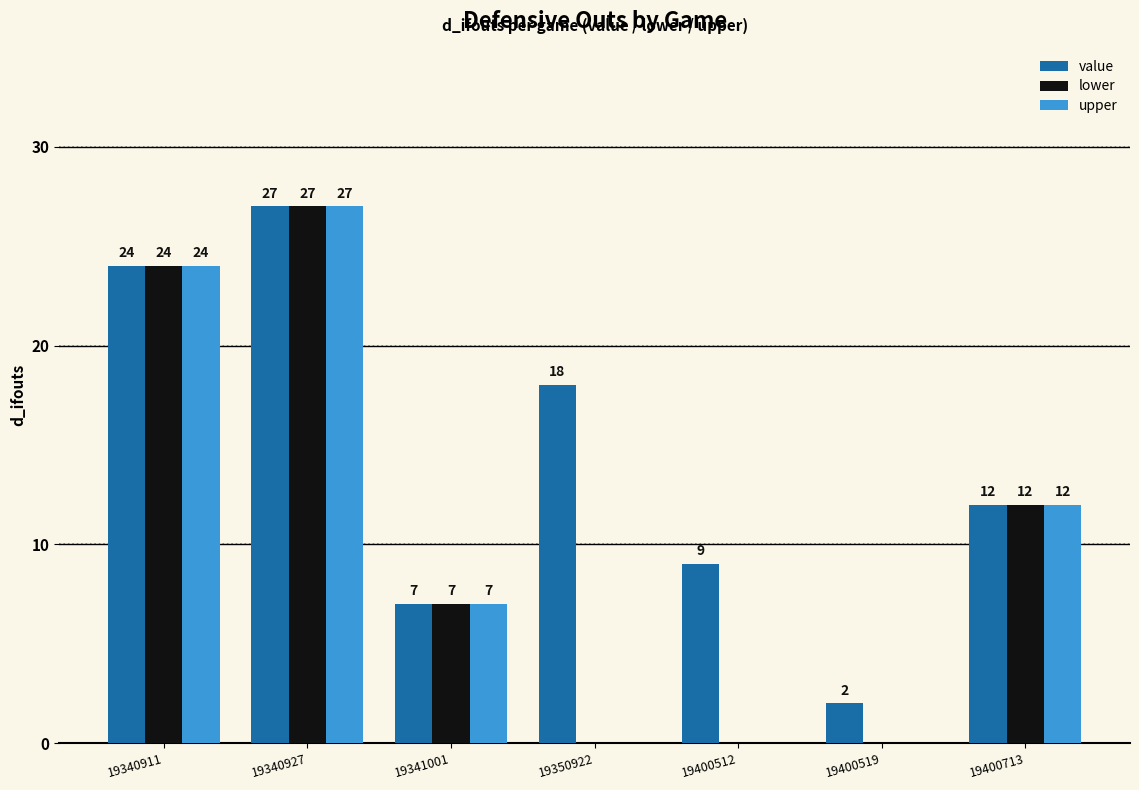

What is the sum of all upper values?

70